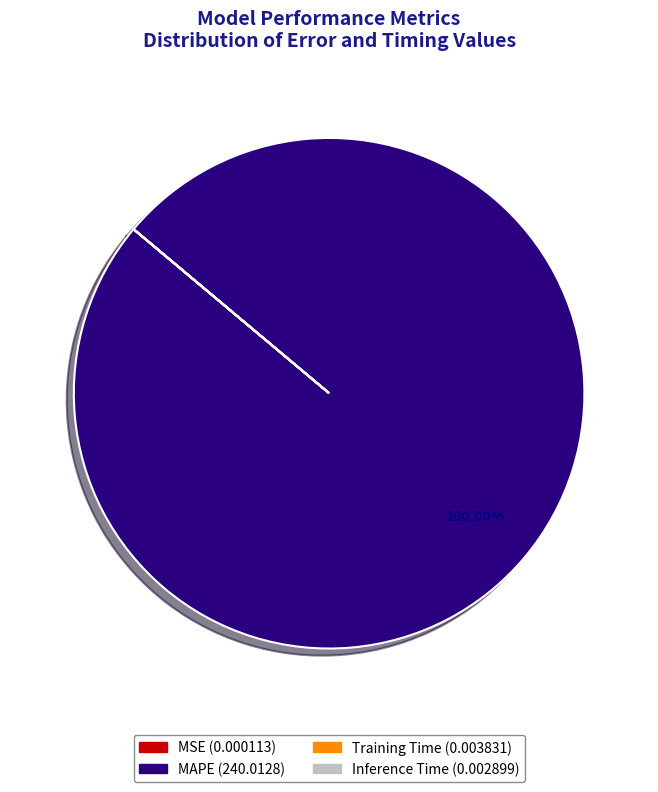

Does any single category account for the majority?

Yes